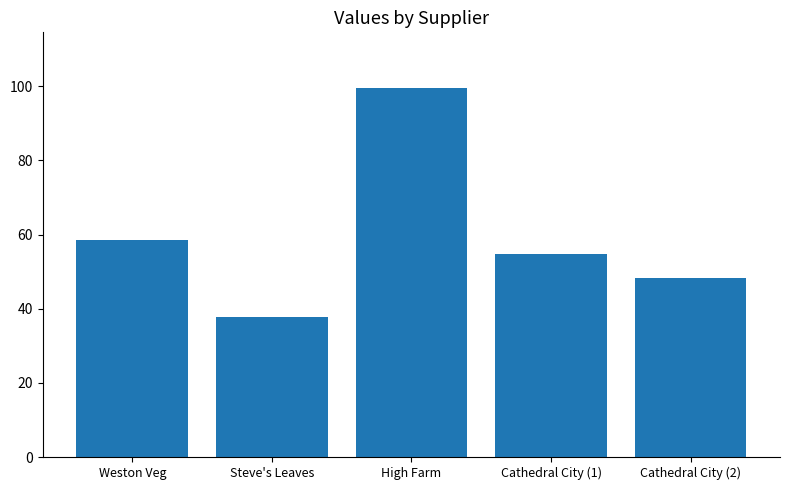

What is the approximate value at High Farm?

99.6